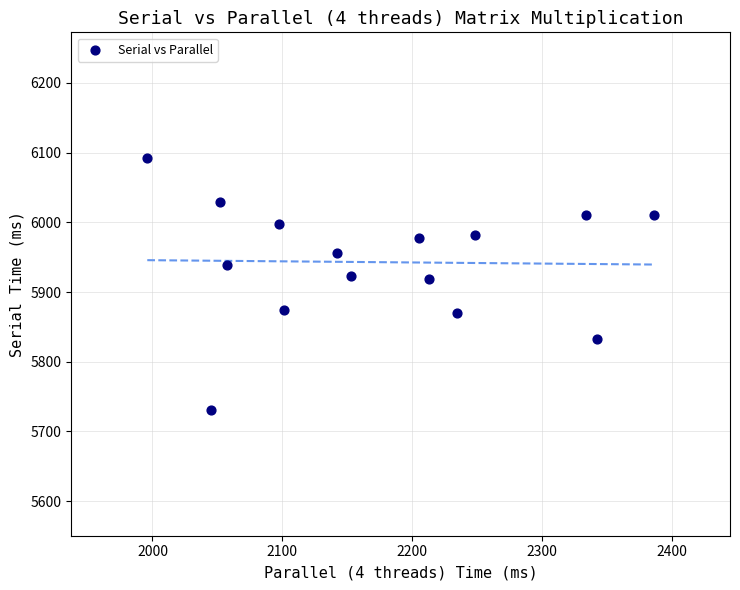

What is the range of X values (max minus min)?

390